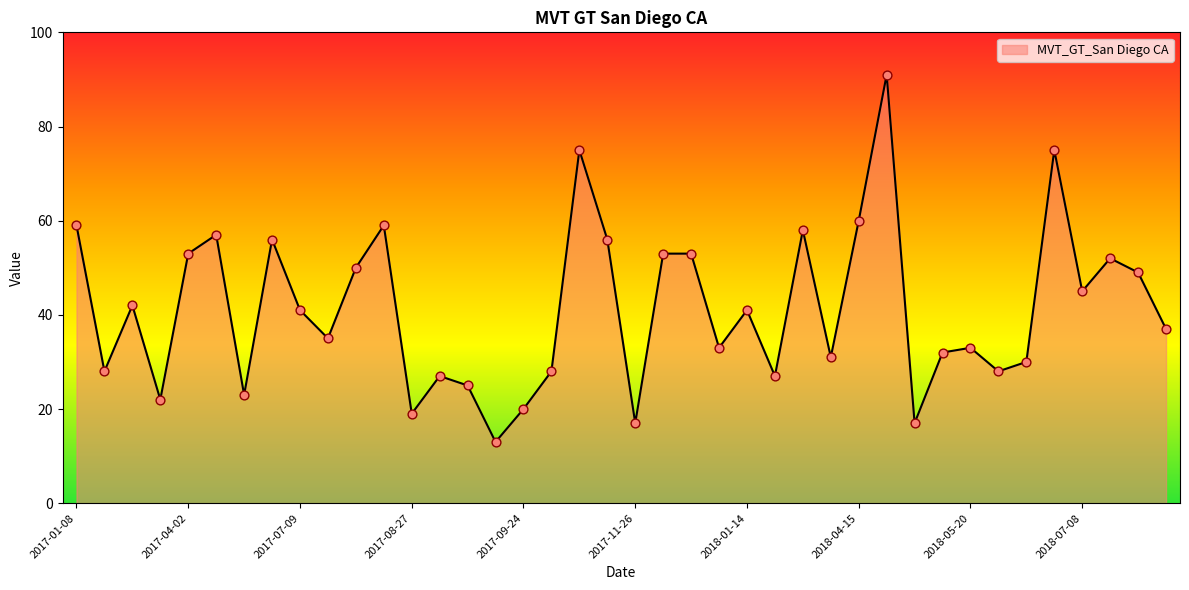

What is the difference between the maximum and minimum values?

78